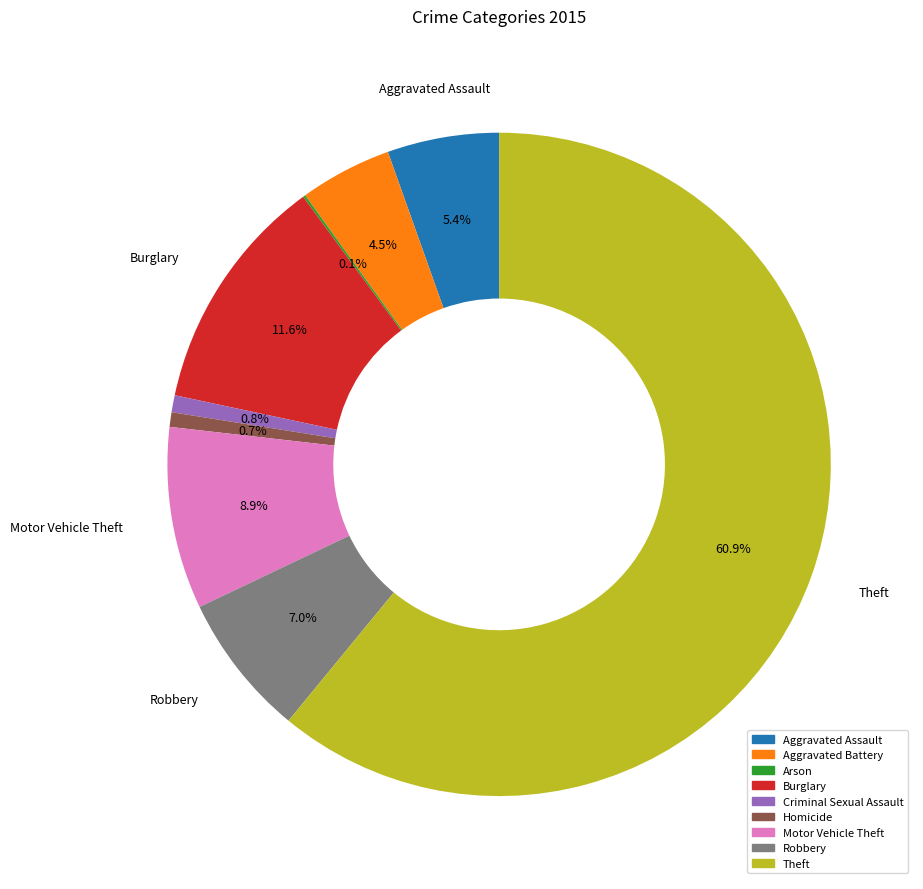

To the nearest percent, what is the average slice percentage?

11%